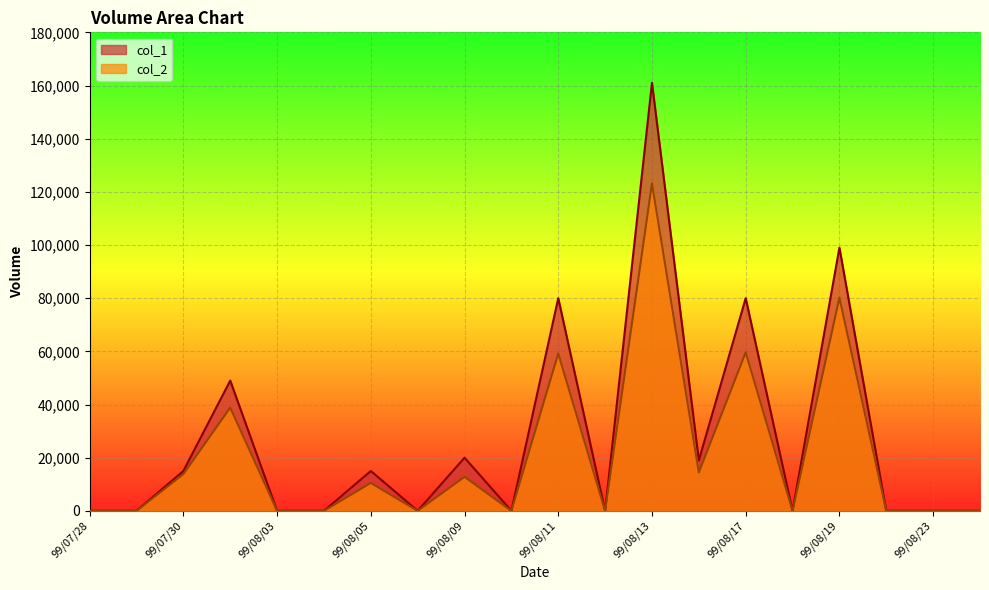

Rank the series by their maximum value, from lowest to highest.

col_2, col_1